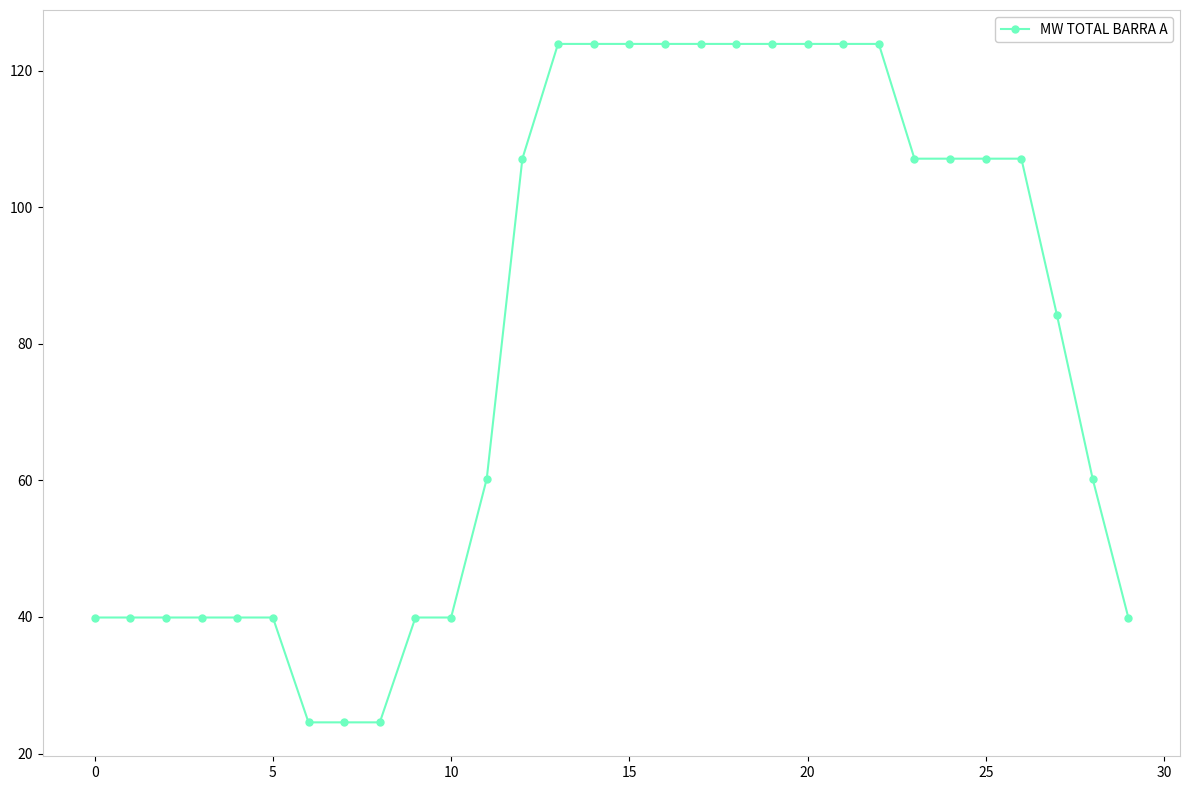

What is the difference between the maximum and minimum values?

99.3